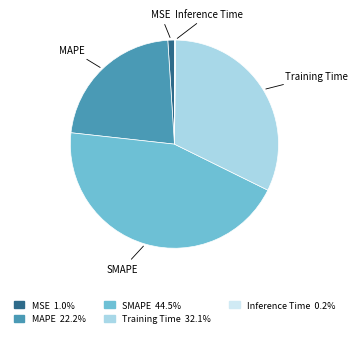

Does any single category account for the majority?

No